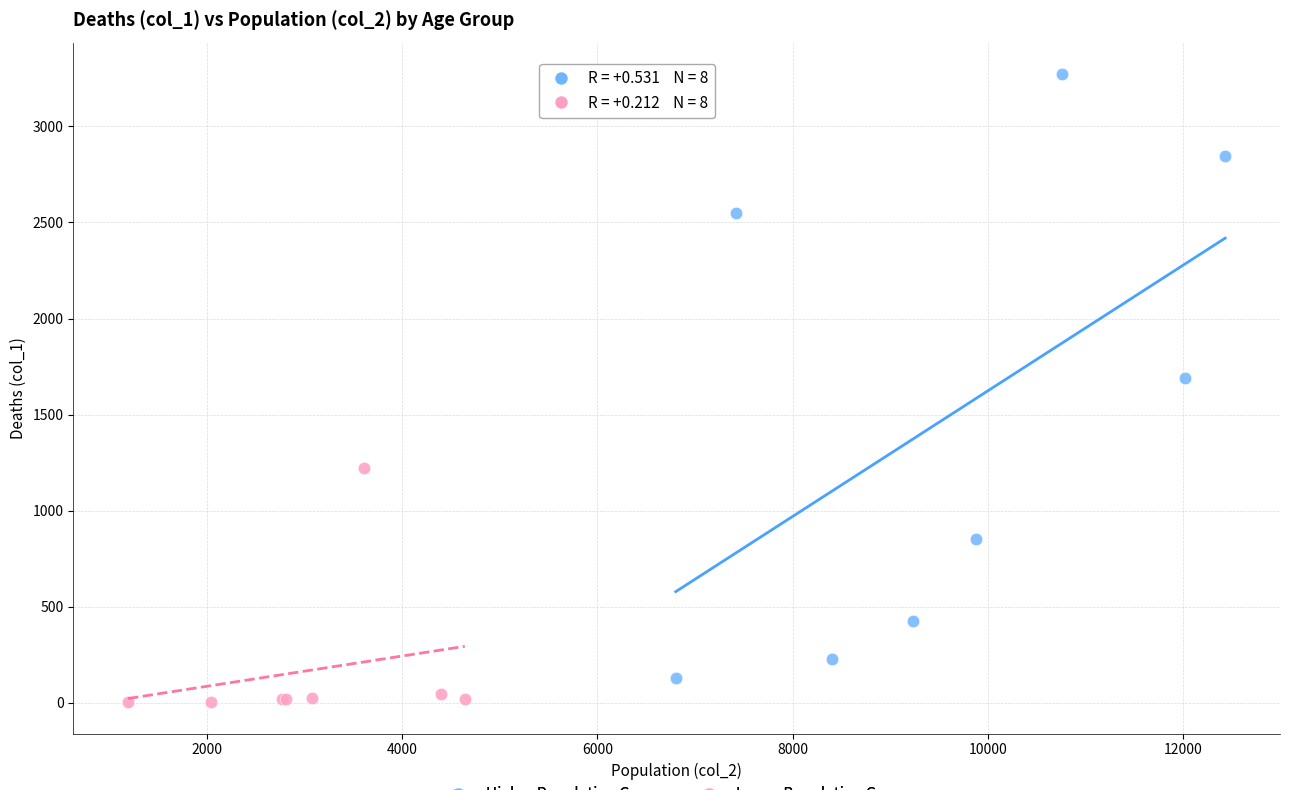

Which series reaches the maximum Y coordinate?

Higher Population Group